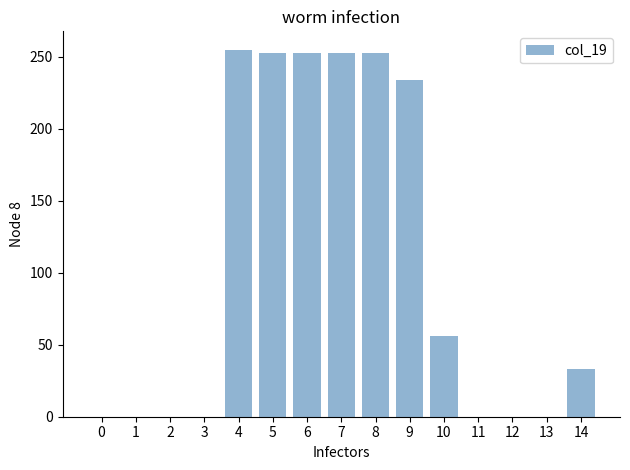

What is the maximum value shown in the chart?

255